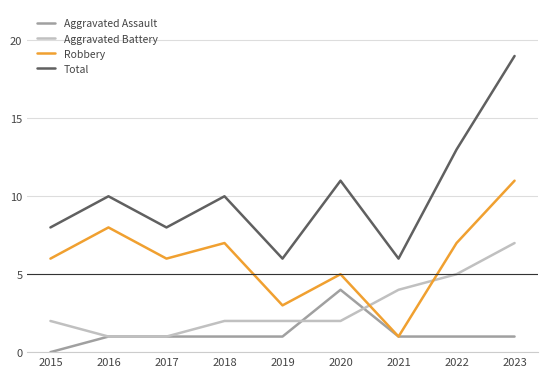

How many series are shown in this chart?

4